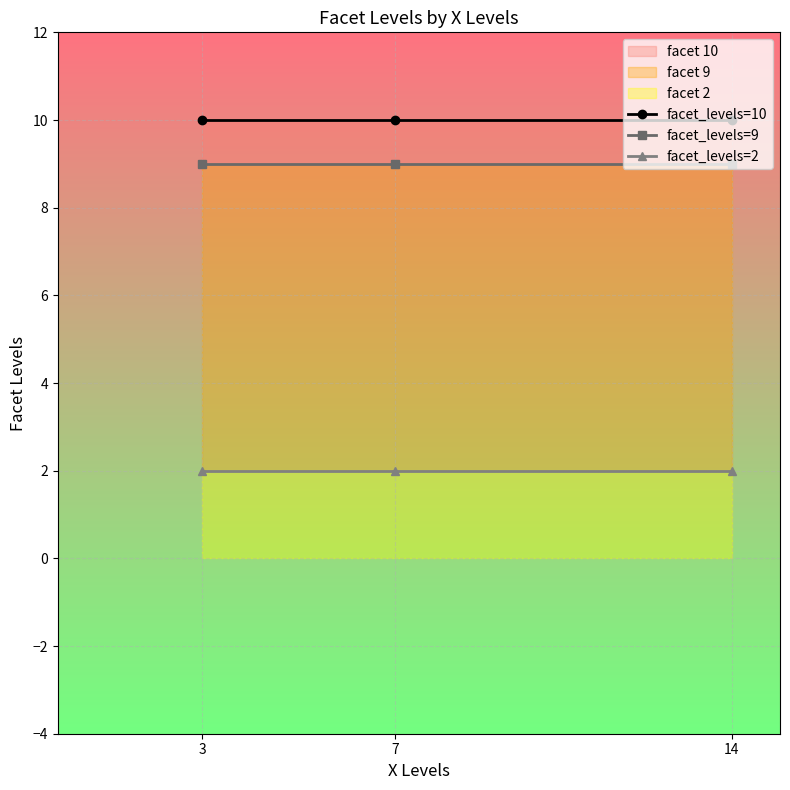

Which series has the largest total across all categories?

facet_levels=10